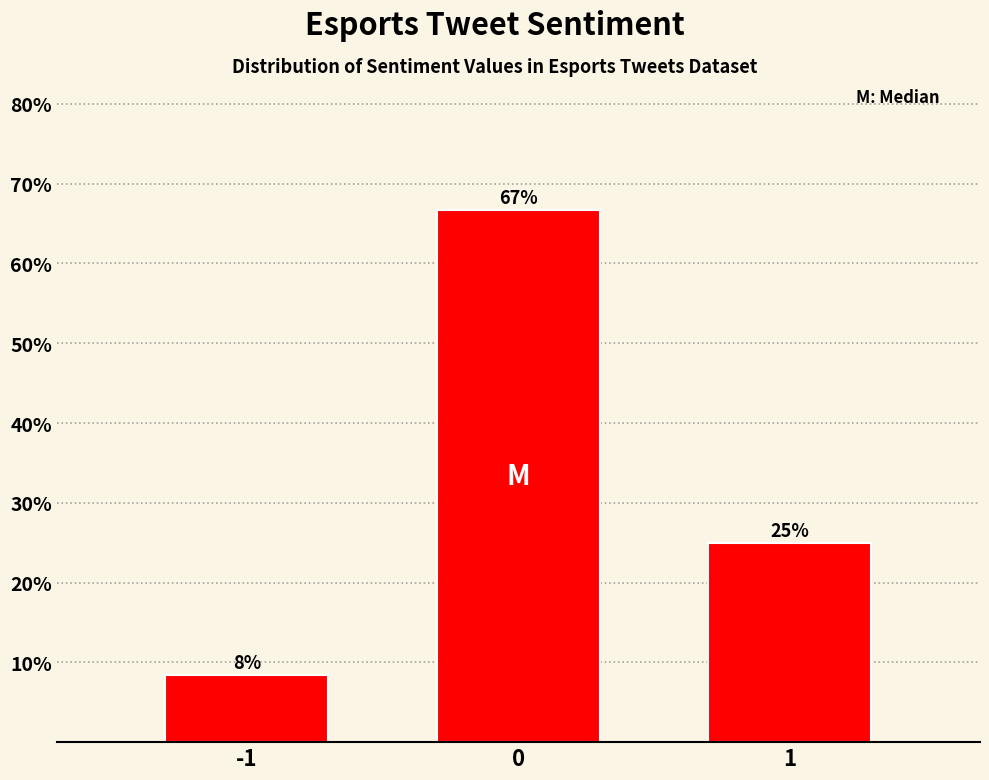

List the labels in order of value, largest first.

0, 1, -1